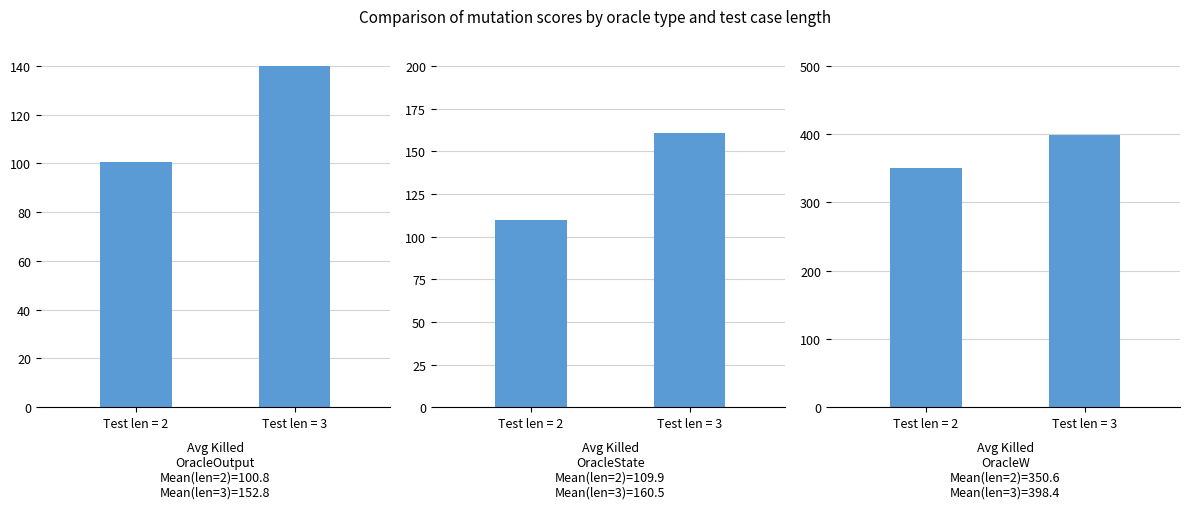

Where is Avg Killed
OracleState nearest to the value 135?

Test len = 2